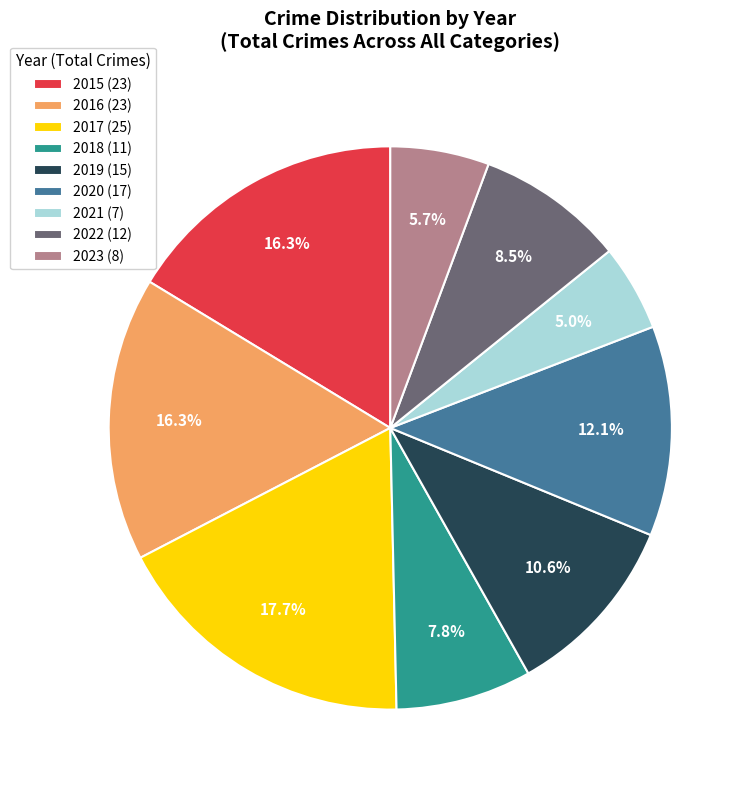

How many segments does this pie chart have?

9